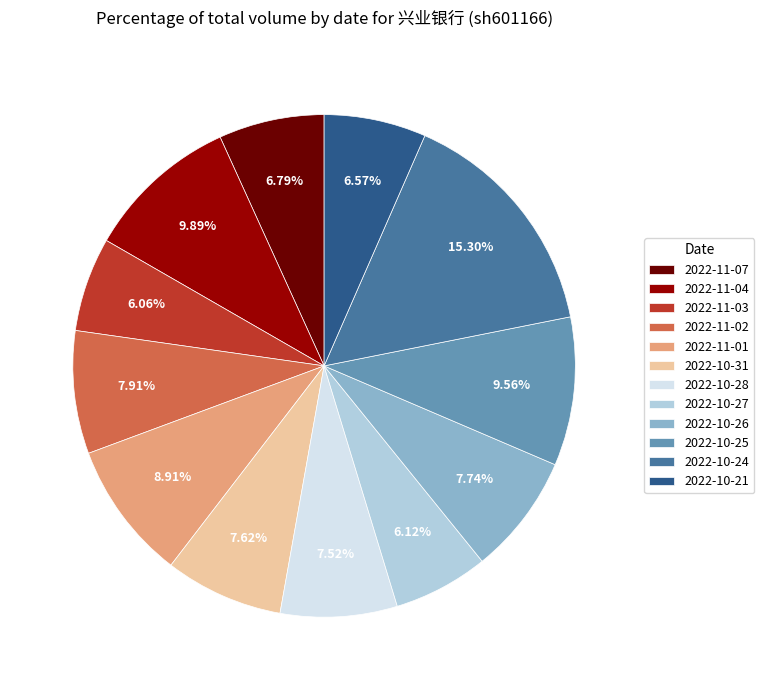

What is the largest slice in the pie chart?

2022-10-24